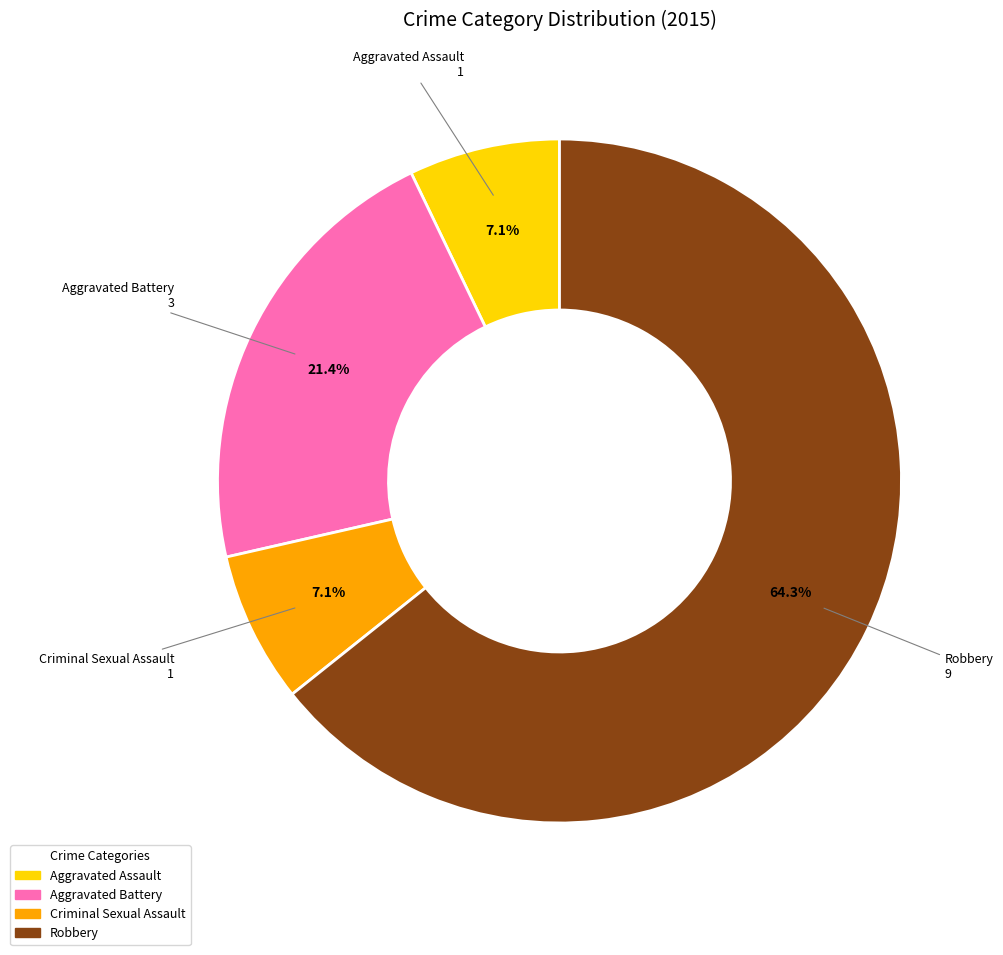

Is it true that Criminal Sexual Assault is 7% of the pie?

True